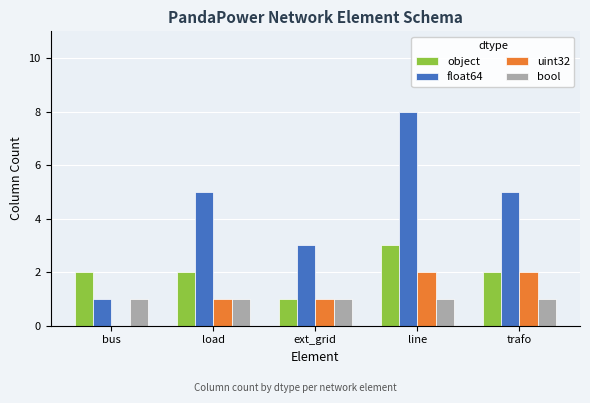

Count the number of data series in this chart.

4